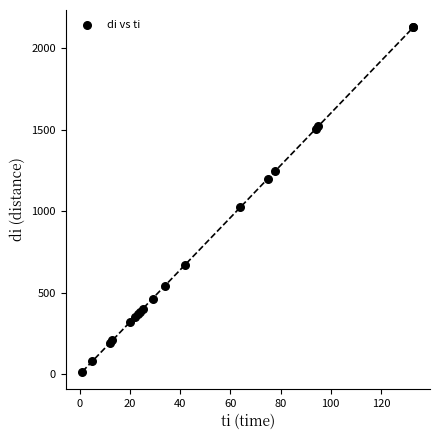

What Y value in the scatter plot is closest to 1072?

1024